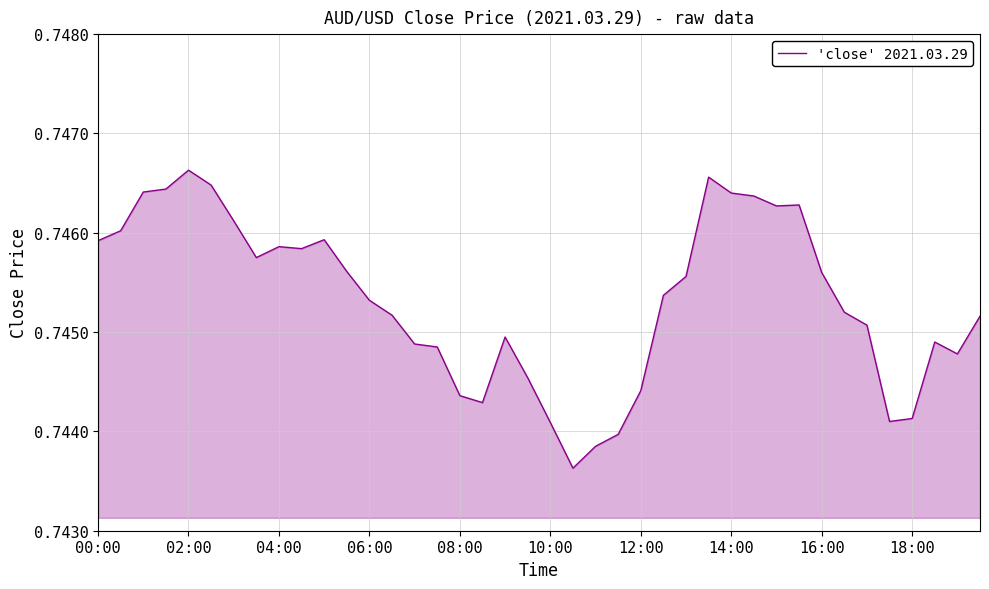

Does the chart have visible grid lines?

Yes